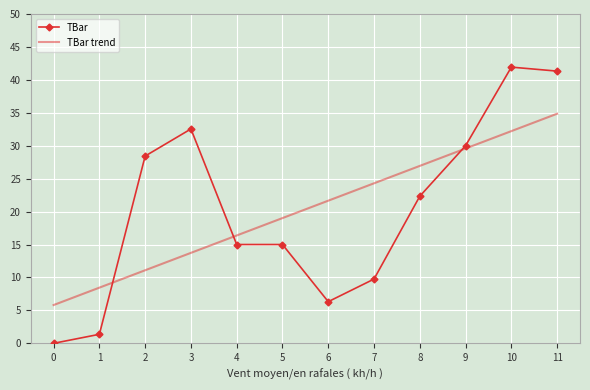

What is the value of the 4th point from the left?

32.5